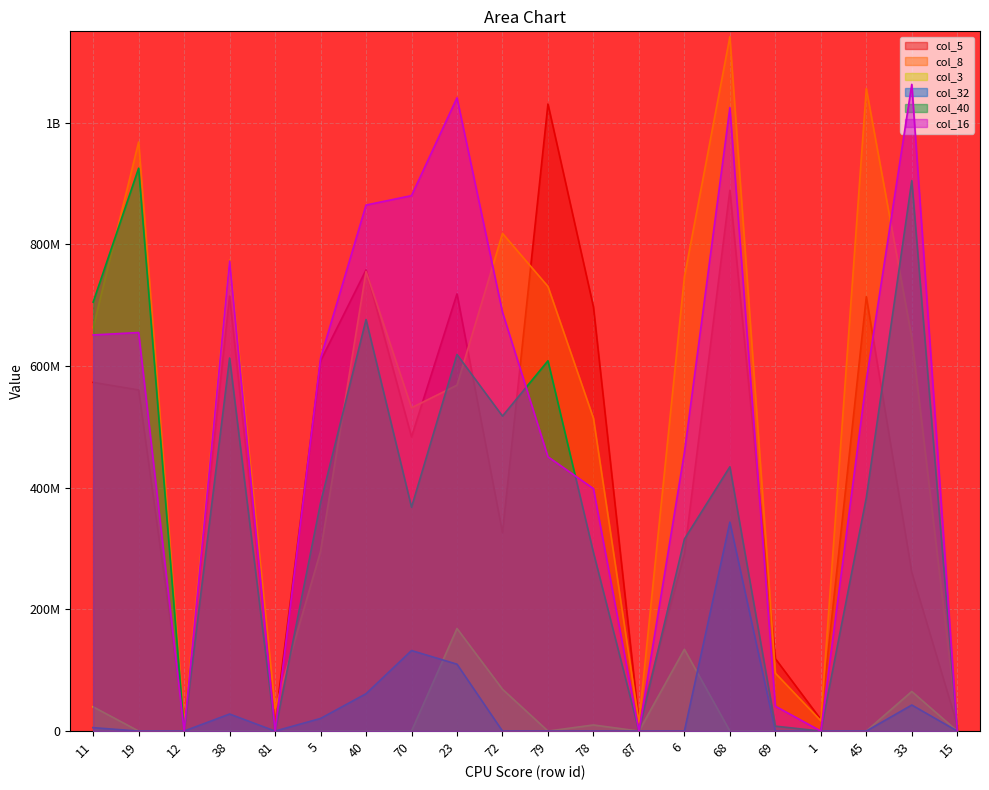

What are all the series names shown in the legend?

col_5, col_8, col_3, col_32, col_40, col_16